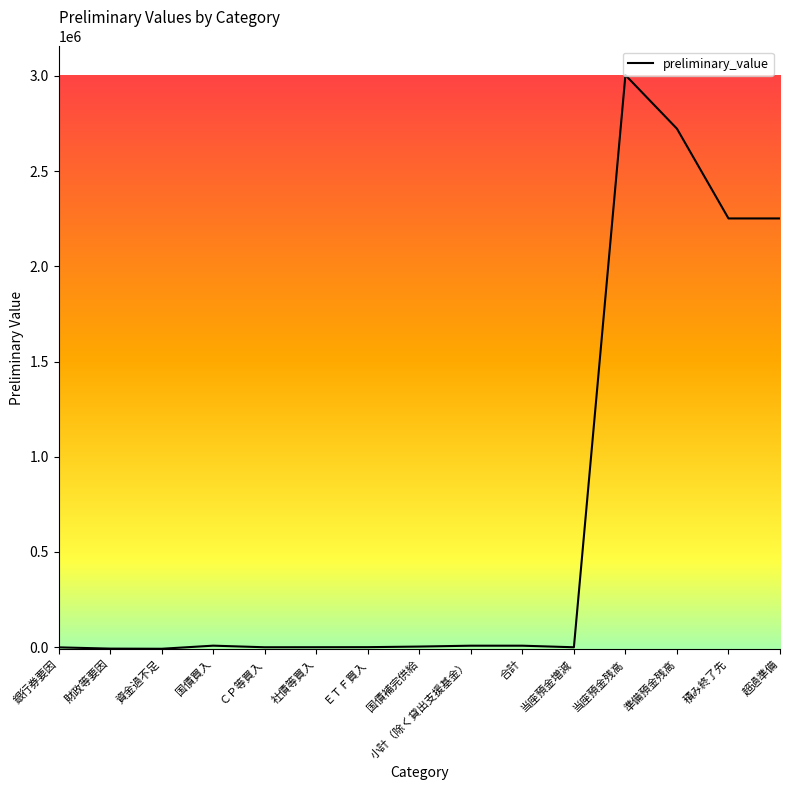

True or false: the data shows 7900 at 小計（除く貸出支援基金）.

True